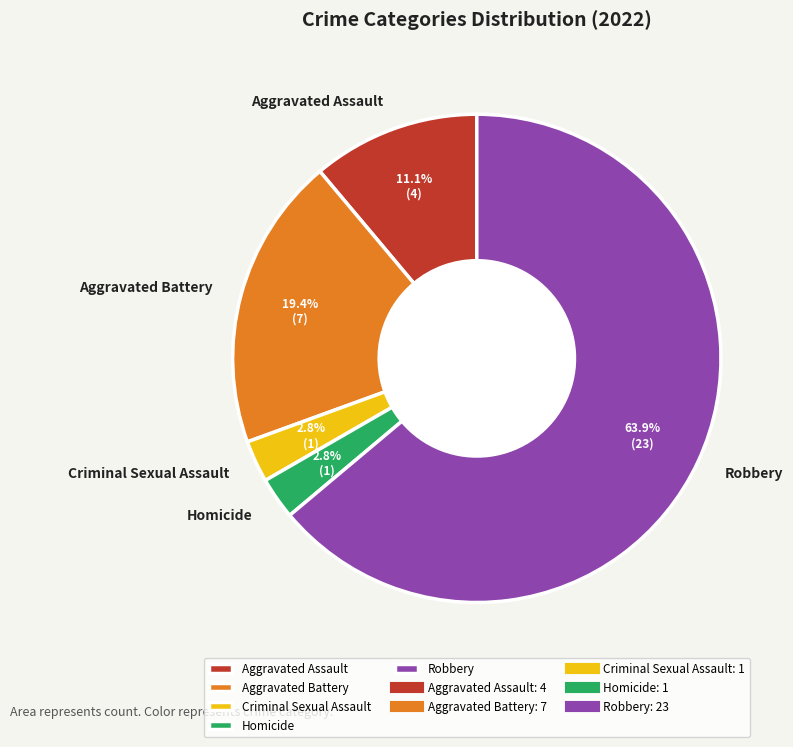

How many slices are in this pie chart?

5